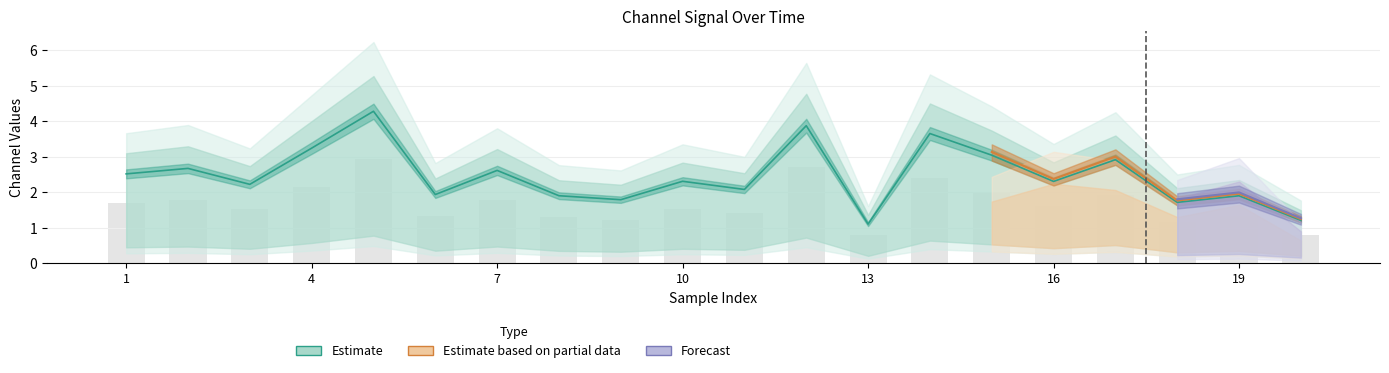

What is the total value across all series at 15?

5.1